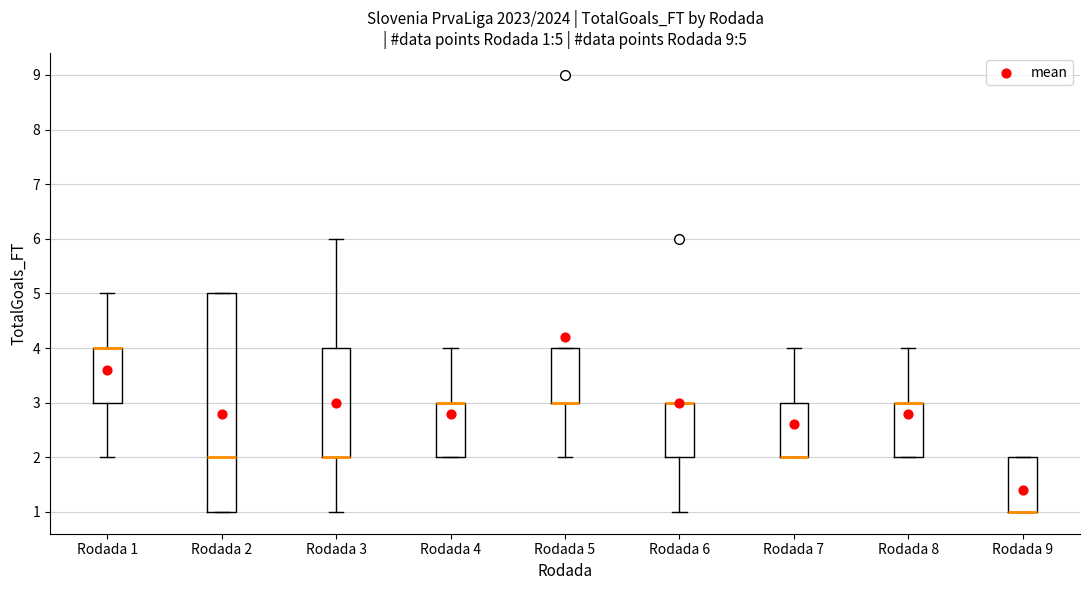

Which box is the tallest, from its lower edge to its upper edge?

Rodada 2